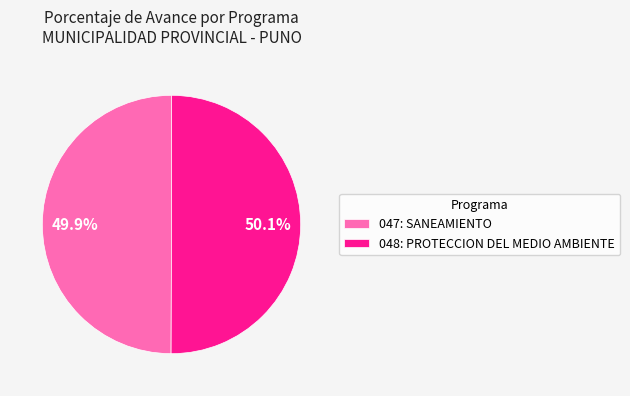

How many slices are in this pie chart?

2